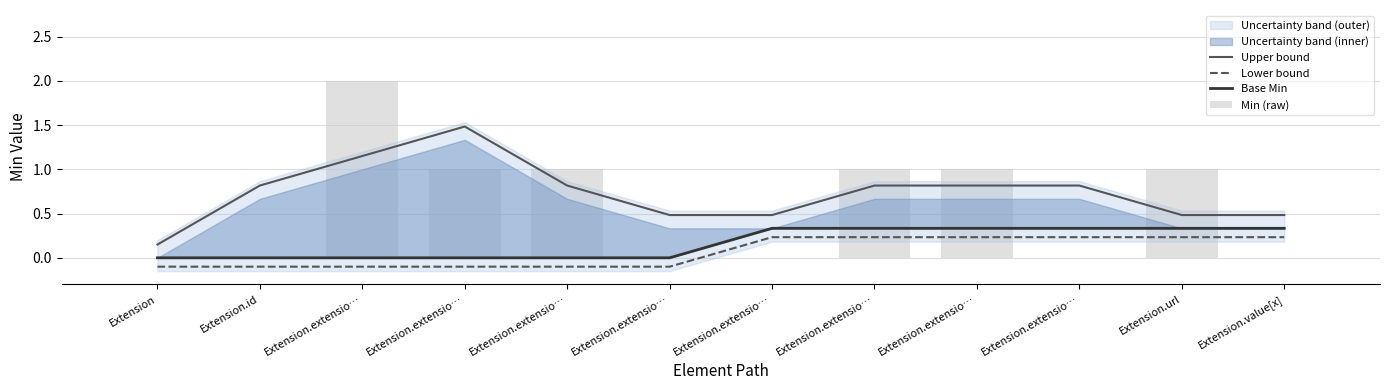

Reading left to right, extract all data points from this chart.

Upper bound: 0.1	0.8	1.1	1.5	0.8	0.5	0.5	0.8	0.8	0.8	0.5	0.5
Lower bound: -0.1	-0.1	-0.1	-0.1	-0.1	-0.1	0.2	0.2	0.2	0.2	0.2	0.2
Base Min: 0.0	0.0	0.0	0.0	0.0	0.0	0.3	0.3	0.3	0.3	0.3	0.3
Min (raw): 0.0	0.0	2.0	1.0	1.0	0.0	0.0	1.0	1.0	0.0	1.0	0.0